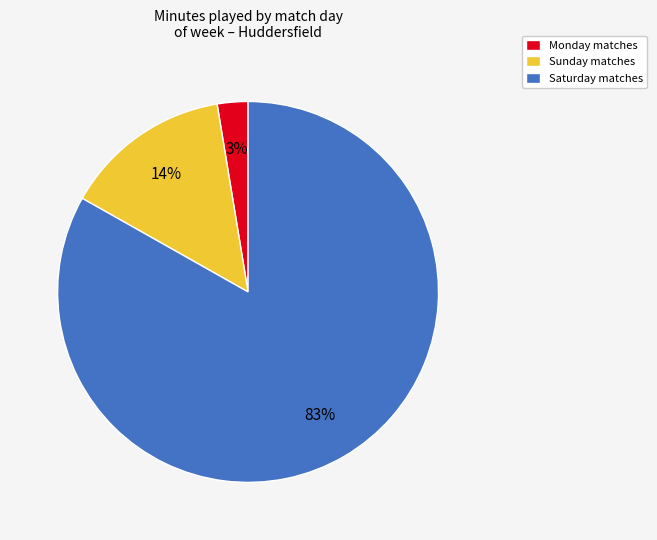

Does Monday matches represent more than half of the total?

No